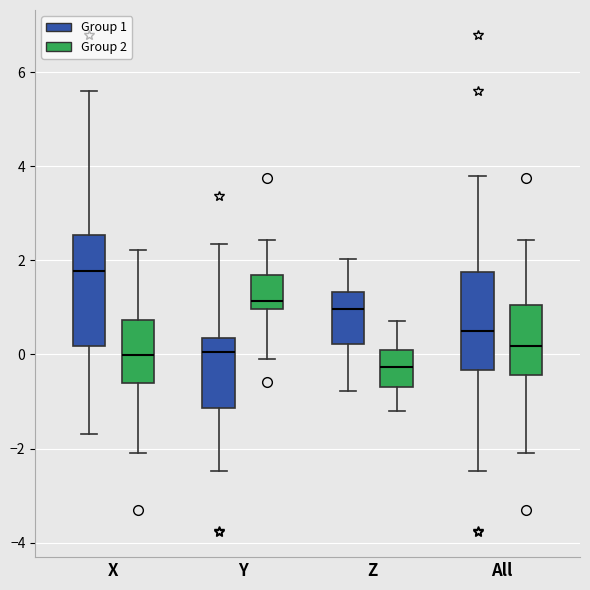

Where does the median line of the box for Z (Group 2) sit on the y-axis? The values are not printed on the chart, so give them approximately, as read against the axis.

-0.2